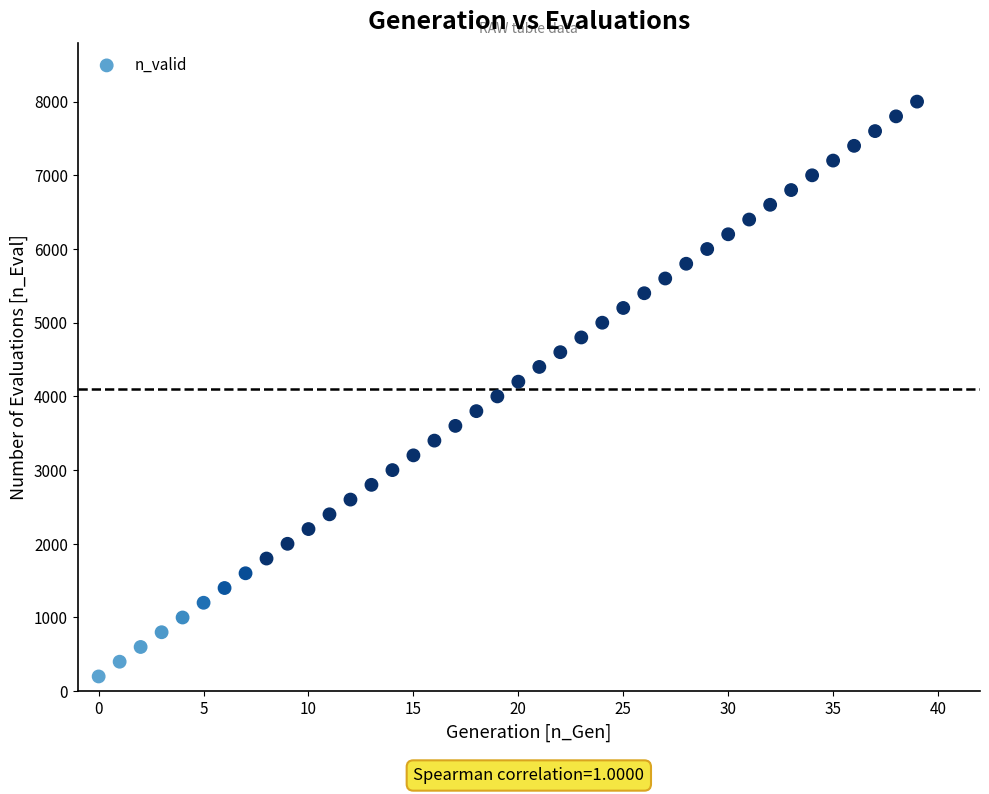

What is the range of Y values (max minus min)?

7800